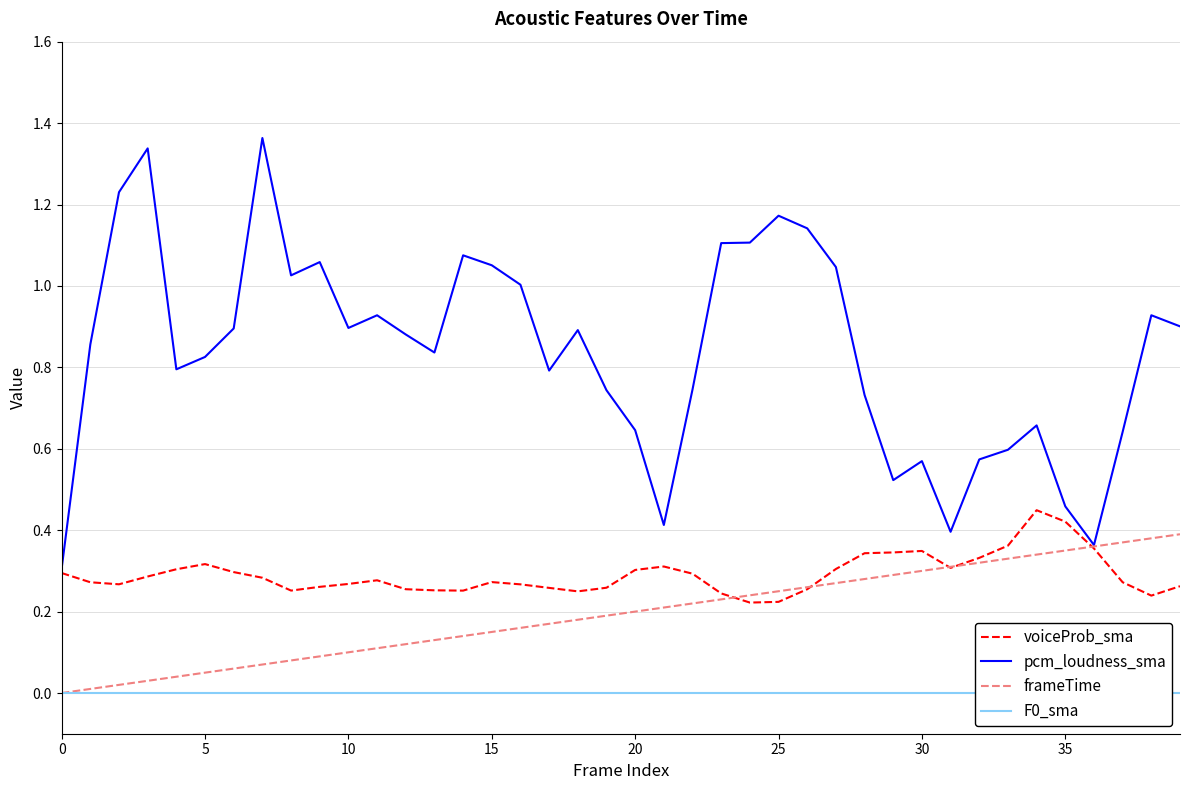

Reading right to left, list all the values displayed in this chart.

voiceProb_sma: 0.3	0.2	0.3	0.4	0.4	0.4	0.4	0.3	0.3	0.3	0.3	0.3	0.3	0.3	0.2	0.2	0.2	0.3	0.3	0.3	0.3	0.2	0.3	0.3	0.3	0.3	0.3	0.3	0.3	0.3	0.3	0.3	0.3	0.3	0.3	0.3	0.3	0.3	0.3	0.3
pcm_loudness_sma: 0.9	0.9	0.6	0.4	0.5	0.7	0.6	0.6	0.4	0.6	0.5	0.7	1.0	1.1	1.2	1.1	1.1	0.7	0.4	0.6	0.7	0.9	0.8	1.0	1.1	1.1	0.8	0.9	0.9	0.9	1.1	1.0	1.4	0.9	0.8	0.8	1.3	1.2	0.9	0.3
frameTime: 0.4	0.4	0.4	0.4	0.3	0.3	0.3	0.3	0.3	0.3	0.3	0.3	0.3	0.3	0.2	0.2	0.2	0.2	0.2	0.2	0.2	0.2	0.2	0.2	0.1	0.1	0.1	0.1	0.1	0.1	0.1	0.1	0.1	0.1	0.1	0.0	0.0	0.0	0.0	0.0
F0_sma: 0.0	0.0	0.0	0.0	0.0	0.0	0.0	0.0	0.0	0.0	0.0	0.0	0.0	0.0	0.0	0.0	0.0	0.0	0.0	0.0	0.0	0.0	0.0	0.0	0.0	0.0	0.0	0.0	0.0	0.0	0.0	0.0	0.0	0.0	0.0	0.0	0.0	0.0	0.0	0.0